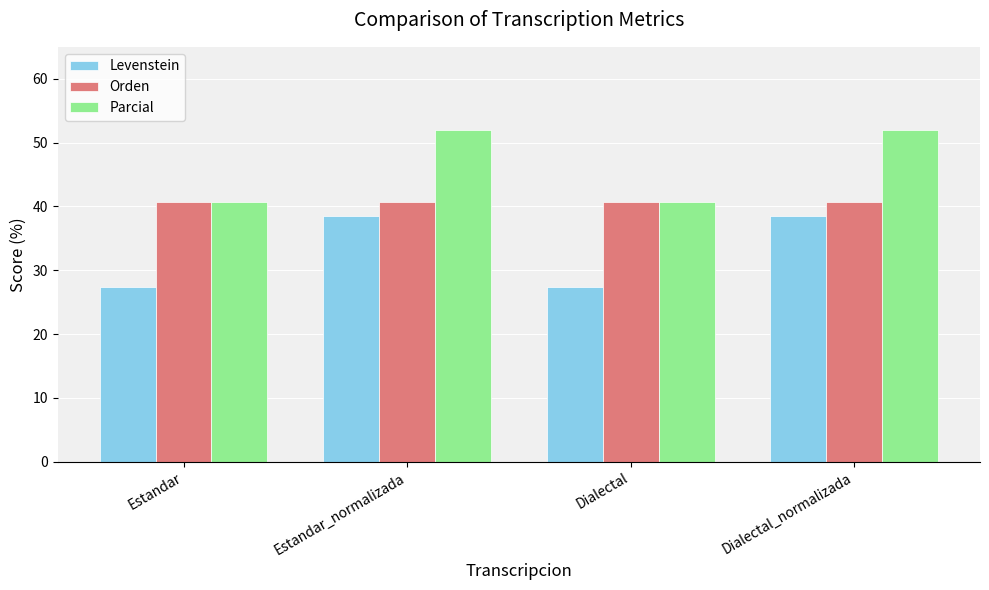

What position from the right is Estandar?

4